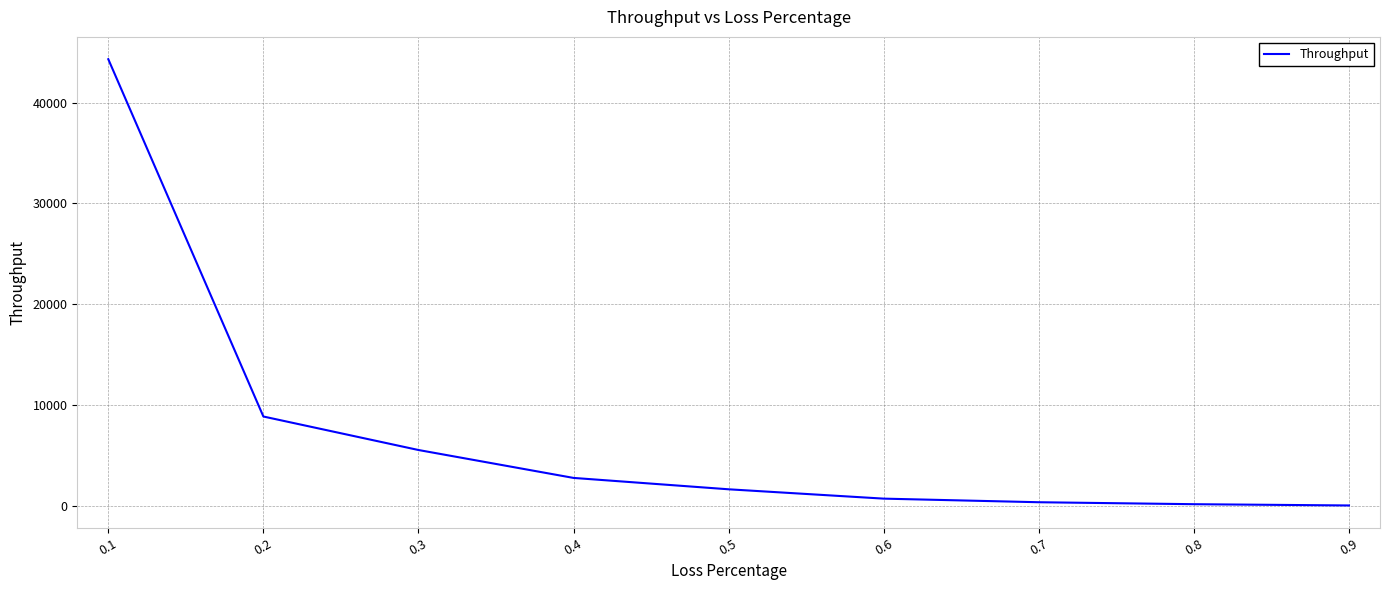

Is it true that the value at 0.3 is 3232.4?

False